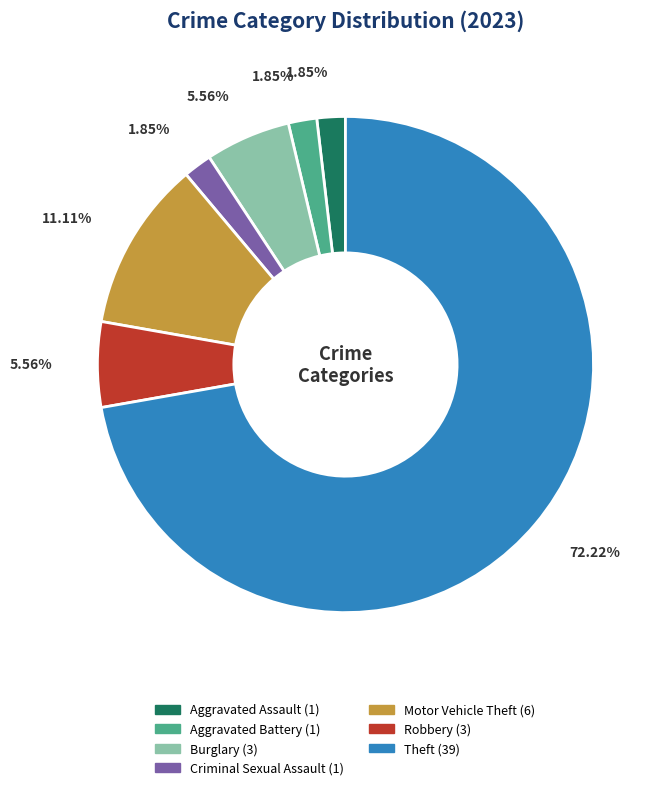

Approximately how many times larger is the value at Robbery compared to Burglary?

1.0